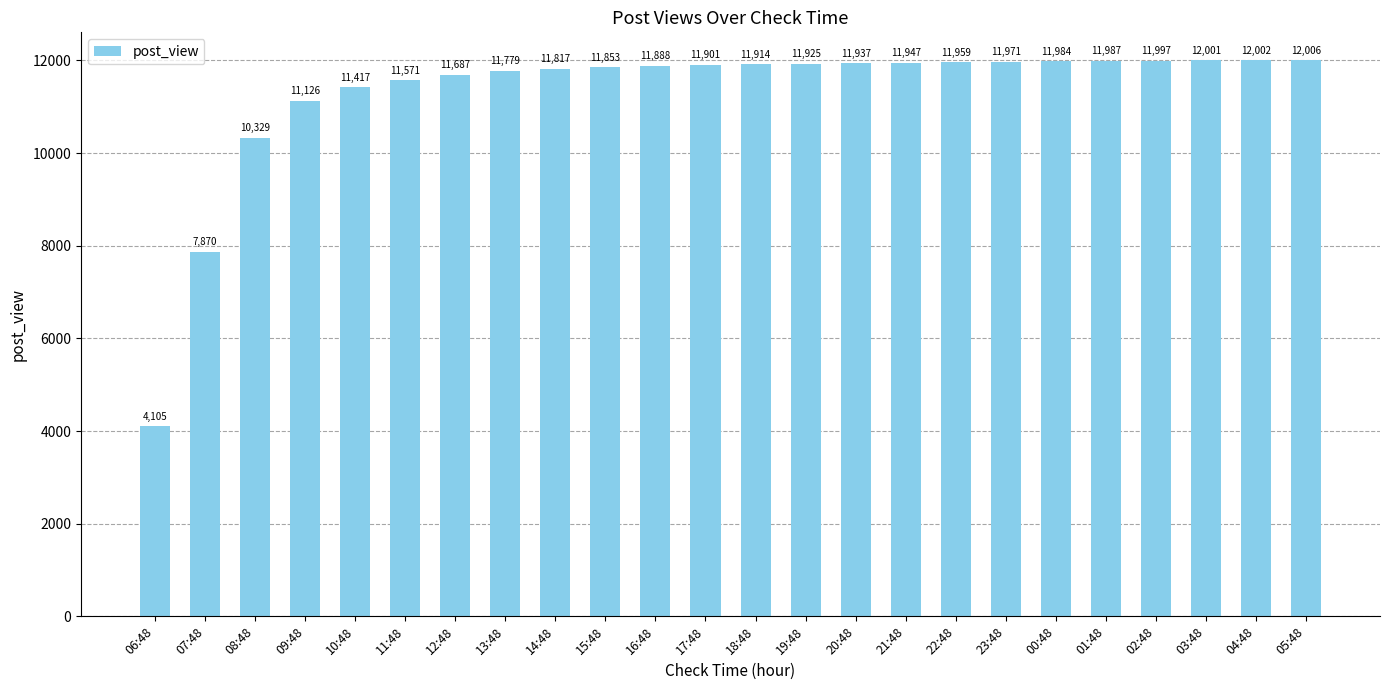

True or false: the data shows 7098 at 14:48.

False